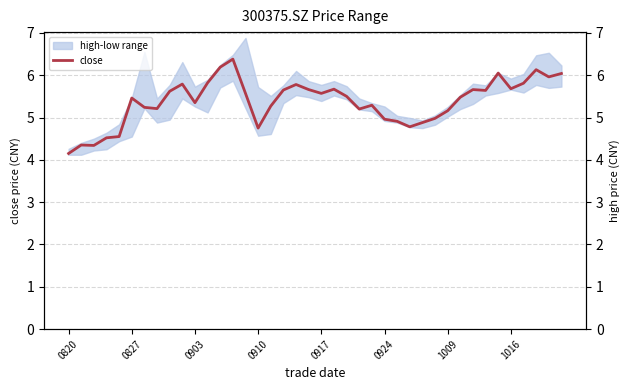

Is it true that close equals 5.5 at 0827?

True